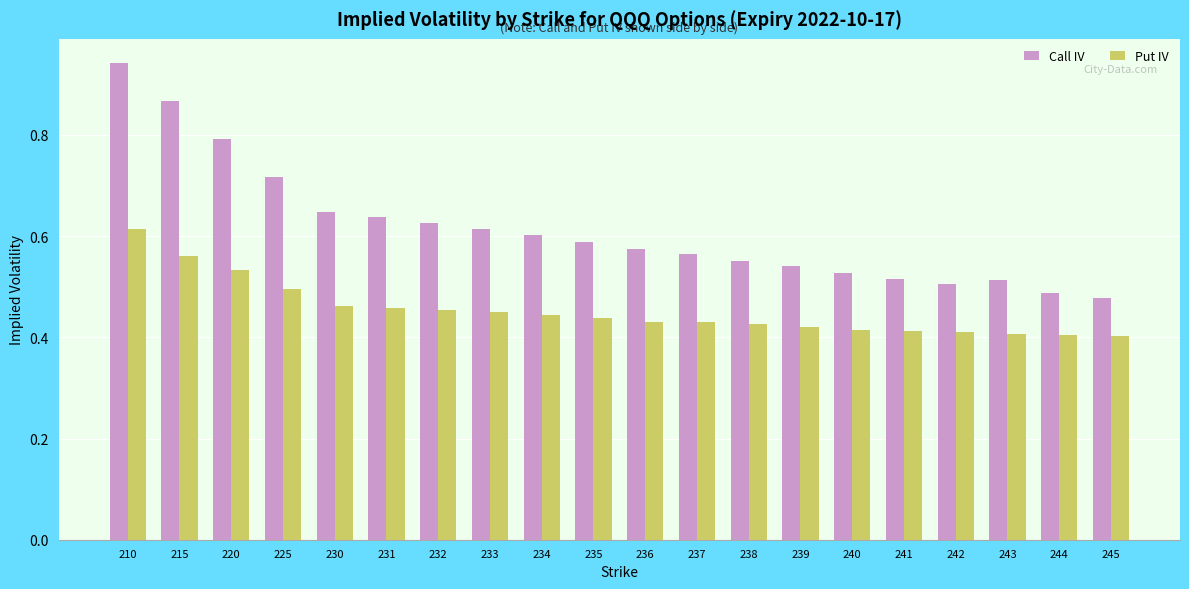

Rank the series by their average value, from lowest to highest.

Put IV, Call IV